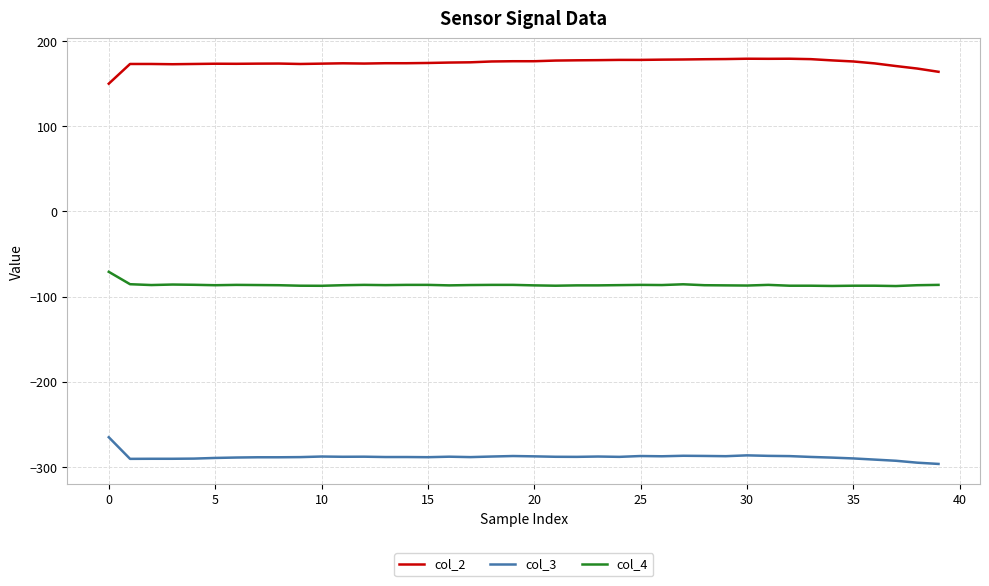

What is the difference between the maximum and minimum values in the col_4 series?

16.7